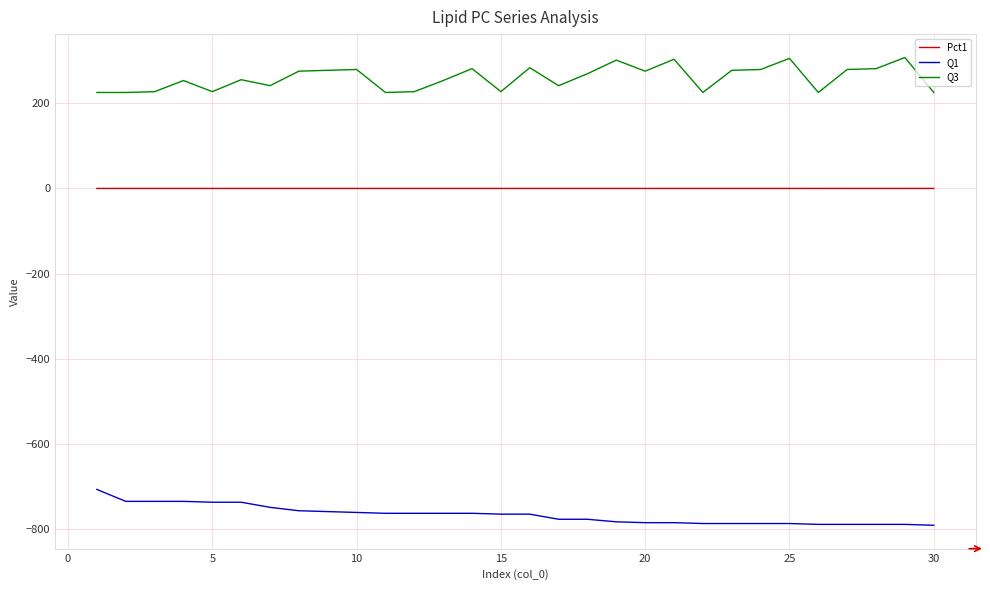

Which series has the largest total across all categories?

Q3